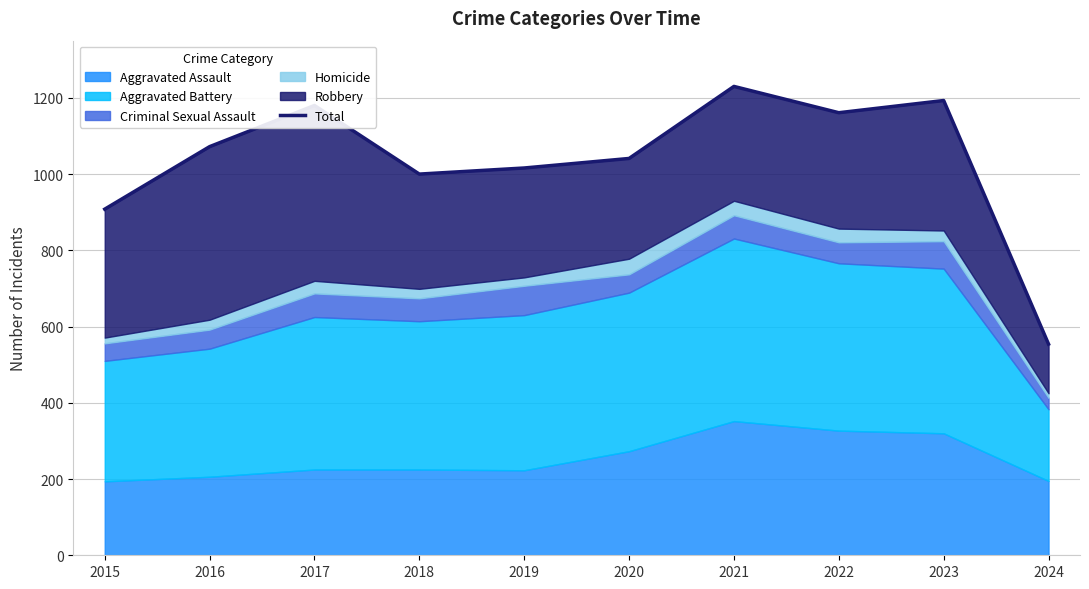

What is the difference between the second highest and second lowest values?

285